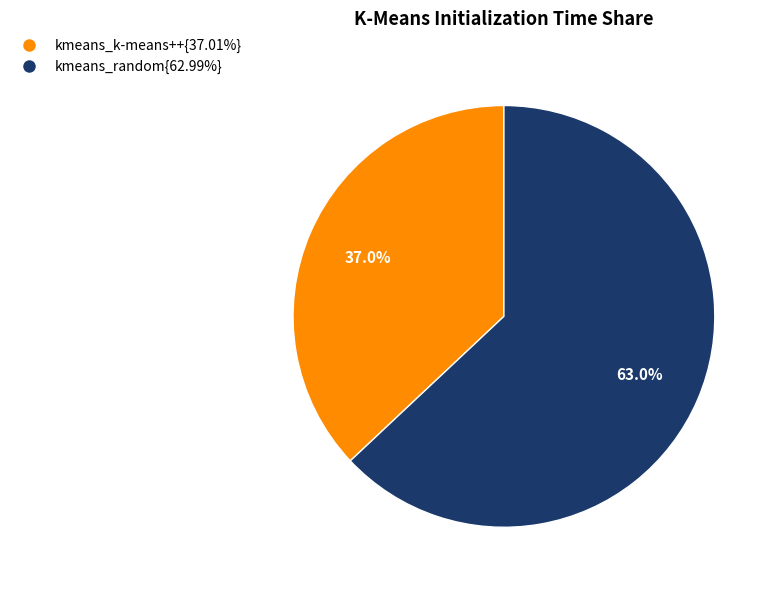

Is there a majority slice in this chart?

Yes